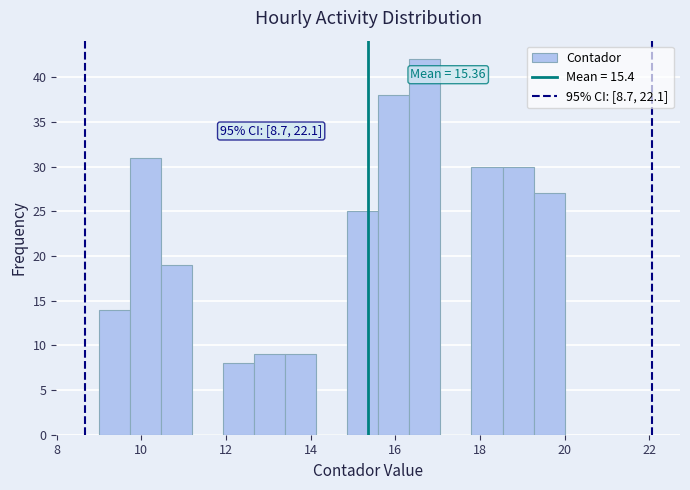

Around what value on the x-axis is the tallest bar? Give the approximate position of its centre, as read against the axis.

16.8